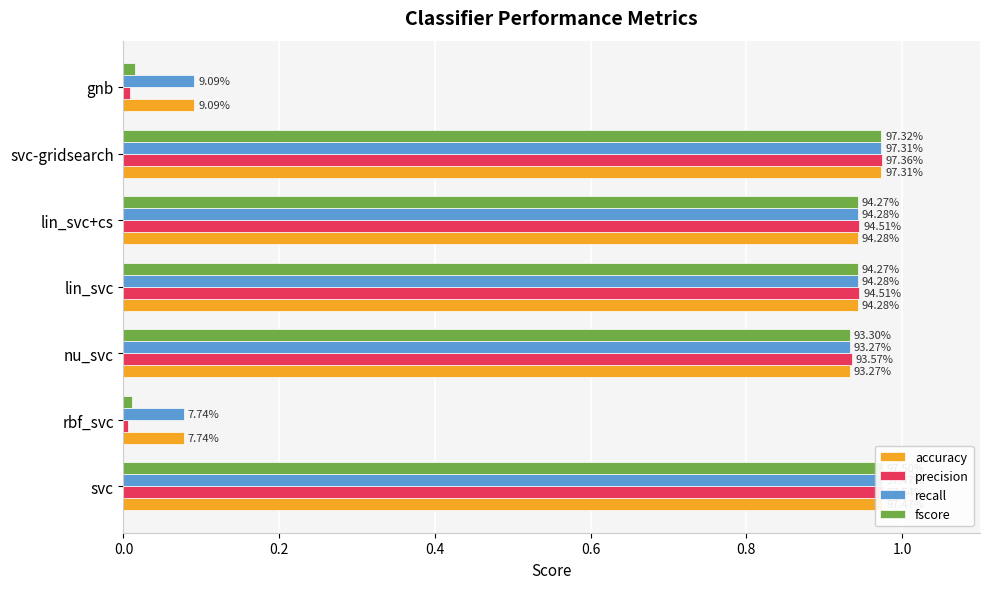

Does the chart contain any negative values?

No